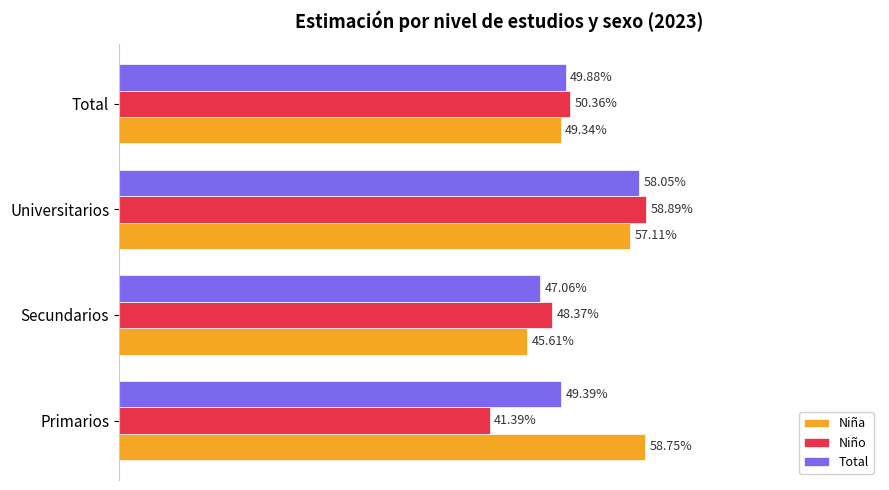

What are all the series names shown in the legend?

Niña, Niño, Total